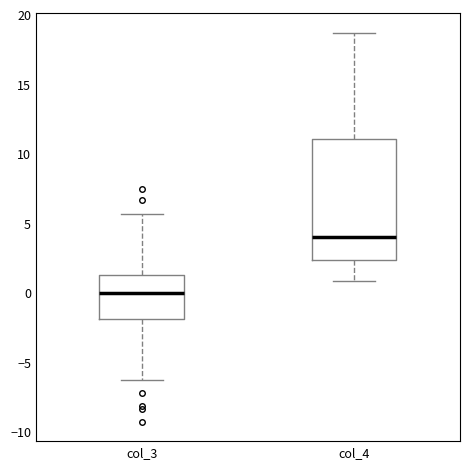

Which box has the highest median line?

col_4